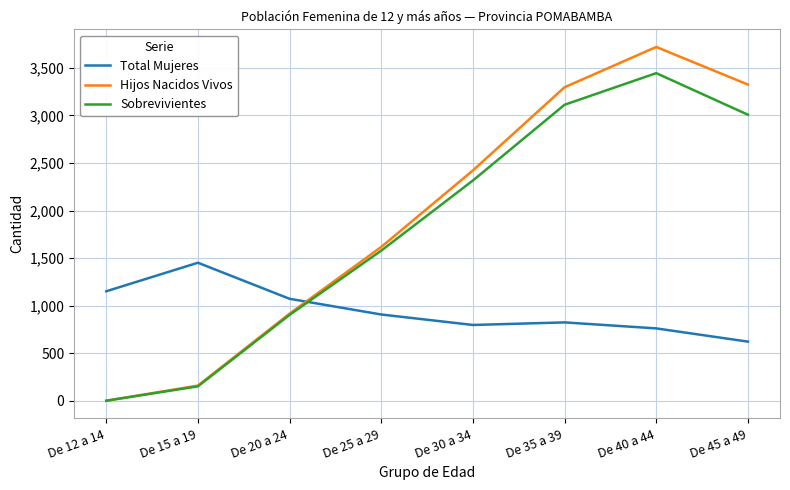

Which category has the highest value across all series?

De 40 a 44